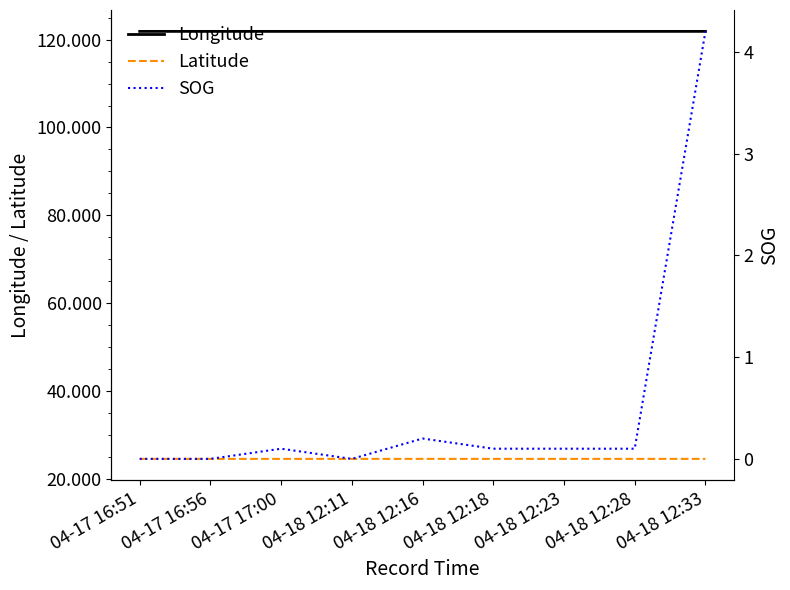

Is the value of SOG at 04-17 16:51 greater than the value of Longitude at 04-18 12:28?

No